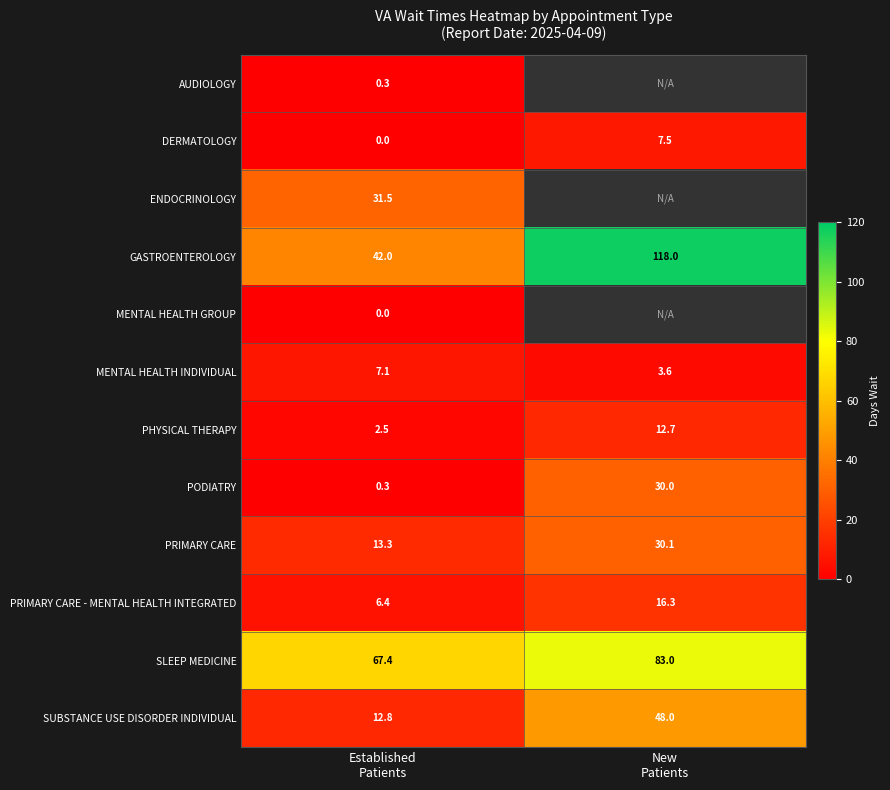

What is the maximum value for SLEEP MEDICINE?

83.0